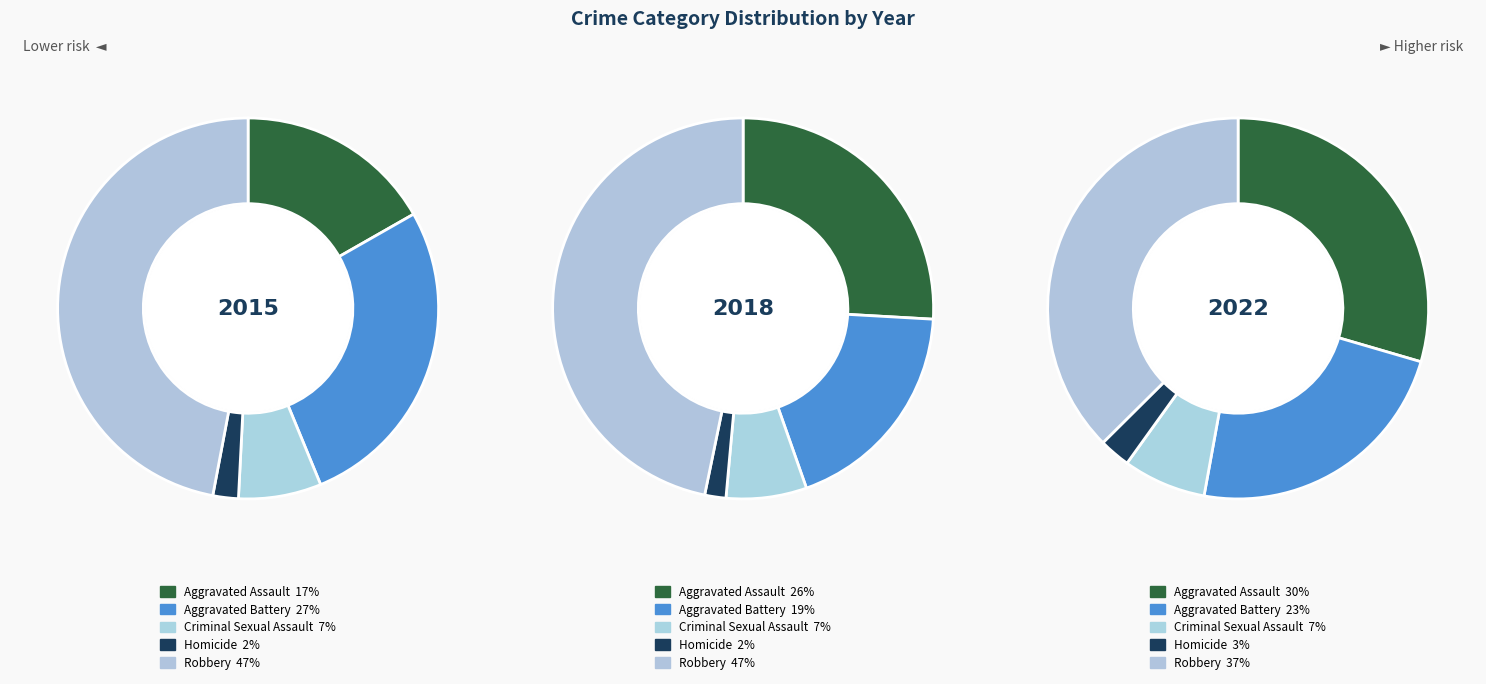

Count the number of slices in the pie.

5